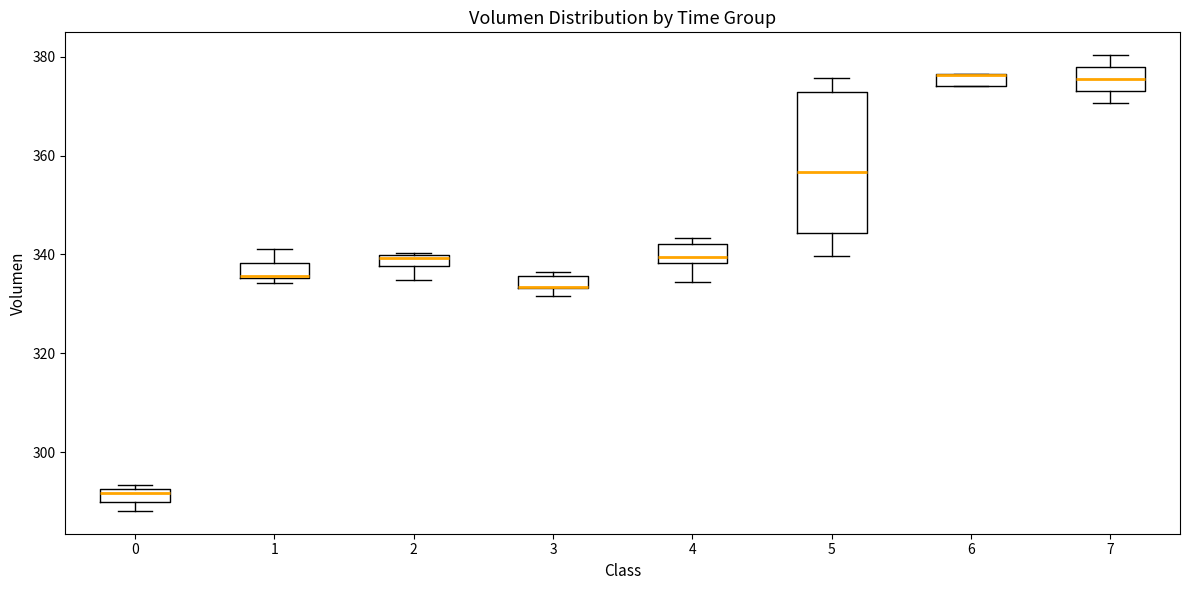

Where does the lower whisker of the box at x = 7 end on the y-axis? The values are not printed on the chart, so give them approximately, as read against the axis.

370